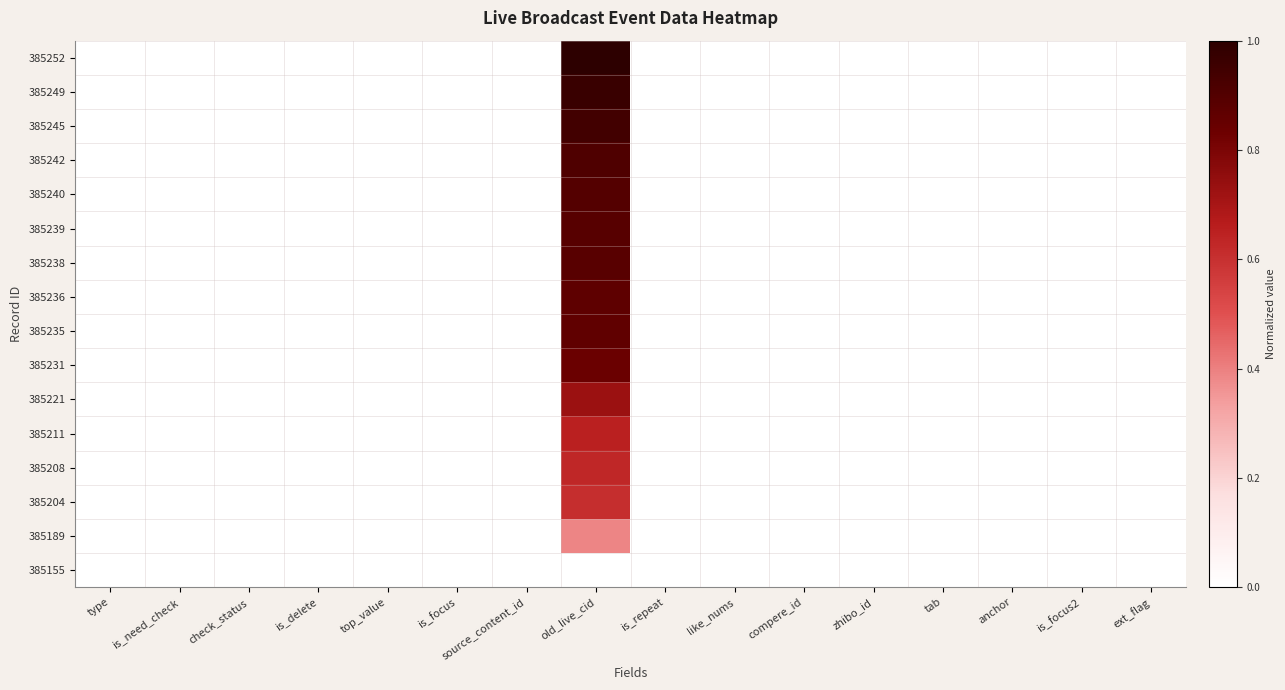

Reading left to right, transcribe all the data shown in this chart.

385252: type=0.0	is_need_check=0.0	check_status=0.0	is_delete=0.0	top_value=0.0	is_focus=0.0	source_content_id=0.0	old_live_cid=1.0	is_repeat=0.0	like_nums=0.0	compere_id=0.0	zhibo_id=0.0	tab=0.0	anchor=0.0	is_focus2=0.0	ext_flag=0.0
385249: type=0.0	is_need_check=0.0	check_status=0.0	is_delete=0.0	top_value=0.0	is_focus=0.0	source_content_id=0.0	old_live_cid=1.0	is_repeat=0.0	like_nums=0.0	compere_id=0.0	zhibo_id=0.0	tab=0.0	anchor=0.0	is_focus2=0.0	ext_flag=0.0
385245: type=0.0	is_need_check=0.0	check_status=0.0	is_delete=0.0	top_value=0.0	is_focus=0.0	source_content_id=0.0	old_live_cid=0.9	is_repeat=0.0	like_nums=0.0	compere_id=0.0	zhibo_id=0.0	tab=0.0	anchor=0.0	is_focus2=0.0	ext_flag=0.0
385242: type=0.0	is_need_check=0.0	check_status=0.0	is_delete=0.0	top_value=0.0	is_focus=0.0	source_content_id=0.0	old_live_cid=0.9	is_repeat=0.0	like_nums=0.0	compere_id=0.0	zhibo_id=0.0	tab=0.0	anchor=0.0	is_focus2=0.0	ext_flag=0.0
385240: type=0.0	is_need_check=0.0	check_status=0.0	is_delete=0.0	top_value=0.0	is_focus=0.0	source_content_id=0.0	old_live_cid=0.9	is_repeat=0.0	like_nums=0.0	compere_id=0.0	zhibo_id=0.0	tab=0.0	anchor=0.0	is_focus2=0.0	ext_flag=0.0
385239: type=0.0	is_need_check=0.0	check_status=0.0	is_delete=0.0	top_value=0.0	is_focus=0.0	source_content_id=0.0	old_live_cid=0.9	is_repeat=0.0	like_nums=0.0	compere_id=0.0	zhibo_id=0.0	tab=0.0	anchor=0.0	is_focus2=0.0	ext_flag=0.0
385238: type=0.0	is_need_check=0.0	check_status=0.0	is_delete=0.0	top_value=0.0	is_focus=0.0	source_content_id=0.0	old_live_cid=0.9	is_repeat=0.0	like_nums=0.0	compere_id=0.0	zhibo_id=0.0	tab=0.0	anchor=0.0	is_focus2=0.0	ext_flag=0.0
385236: type=0.0	is_need_check=0.0	check_status=0.0	is_delete=0.0	top_value=0.0	is_focus=0.0	source_content_id=0.0	old_live_cid=0.9	is_repeat=0.0	like_nums=0.0	compere_id=0.0	zhibo_id=0.0	tab=0.0	anchor=0.0	is_focus2=0.0	ext_flag=0.0
385235: type=0.0	is_need_check=0.0	check_status=0.0	is_delete=0.0	top_value=0.0	is_focus=0.0	source_content_id=0.0	old_live_cid=0.9	is_repeat=0.0	like_nums=0.0	compere_id=0.0	zhibo_id=0.0	tab=0.0	anchor=0.0	is_focus2=0.0	ext_flag=0.0
385231: type=0.0	is_need_check=0.0	check_status=0.0	is_delete=0.0	top_value=0.0	is_focus=0.0	source_content_id=0.0	old_live_cid=0.8	is_repeat=0.0	like_nums=0.0	compere_id=0.0	zhibo_id=0.0	tab=0.0	anchor=0.0	is_focus2=0.0	ext_flag=0.0
385221: type=0.0	is_need_check=0.0	check_status=0.0	is_delete=0.0	top_value=0.0	is_focus=0.0	source_content_id=0.0	old_live_cid=0.7	is_repeat=0.0	like_nums=0.0	compere_id=0.0	zhibo_id=0.0	tab=0.0	anchor=0.0	is_focus2=0.0	ext_flag=0.0
385211: type=0.0	is_need_check=0.0	check_status=0.0	is_delete=0.0	top_value=0.0	is_focus=0.0	source_content_id=0.0	old_live_cid=0.7	is_repeat=0.0	like_nums=0.0	compere_id=0.0	zhibo_id=0.0	tab=0.0	anchor=0.0	is_focus2=0.0	ext_flag=0.0
385208: type=0.0	is_need_check=0.0	check_status=0.0	is_delete=0.0	top_value=0.0	is_focus=0.0	source_content_id=0.0	old_live_cid=0.6	is_repeat=0.0	like_nums=0.0	compere_id=0.0	zhibo_id=0.0	tab=0.0	anchor=0.0	is_focus2=0.0	ext_flag=0.0
385204: type=0.0	is_need_check=0.0	check_status=0.0	is_delete=0.0	top_value=0.0	is_focus=0.0	source_content_id=0.0	old_live_cid=0.6	is_repeat=0.0	like_nums=0.0	compere_id=0.0	zhibo_id=0.0	tab=0.0	anchor=0.0	is_focus2=0.0	ext_flag=0.0
385189: type=0.0	is_need_check=0.0	check_status=0.0	is_delete=0.0	top_value=0.0	is_focus=0.0	source_content_id=0.0	old_live_cid=0.4	is_repeat=0.0	like_nums=0.0	compere_id=0.0	zhibo_id=0.0	tab=0.0	anchor=0.0	is_focus2=0.0	ext_flag=0.0
385155: type=0.0	is_need_check=0.0	check_status=0.0	is_delete=0.0	top_value=0.0	is_focus=0.0	source_content_id=0.0	old_live_cid=0.0	is_repeat=0.0	like_nums=0.0	compere_id=0.0	zhibo_id=0.0	tab=0.0	anchor=0.0	is_focus2=0.0	ext_flag=0.0